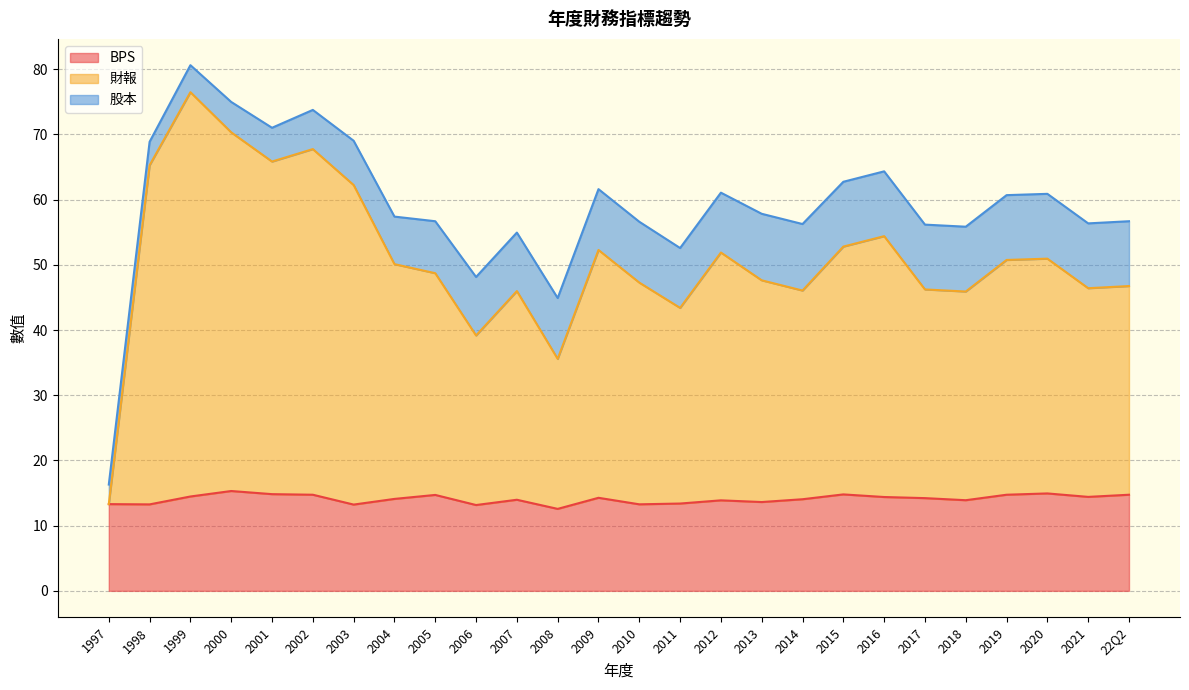

At which label is BPS closest to 13?

2006